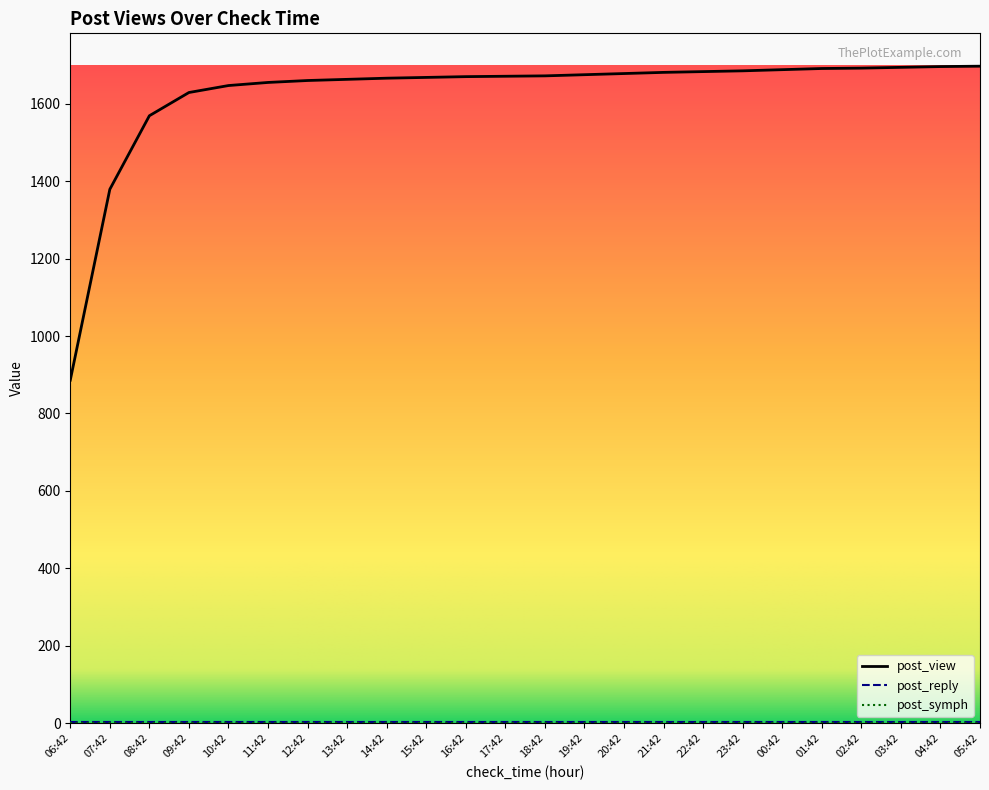

The post_view series shows 1647 at 10:42. True or false?

True